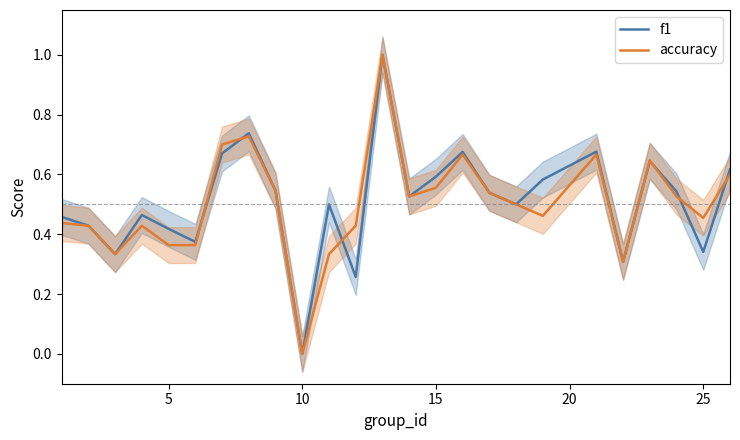

How many times do accuracy and f1 cross each other?

6